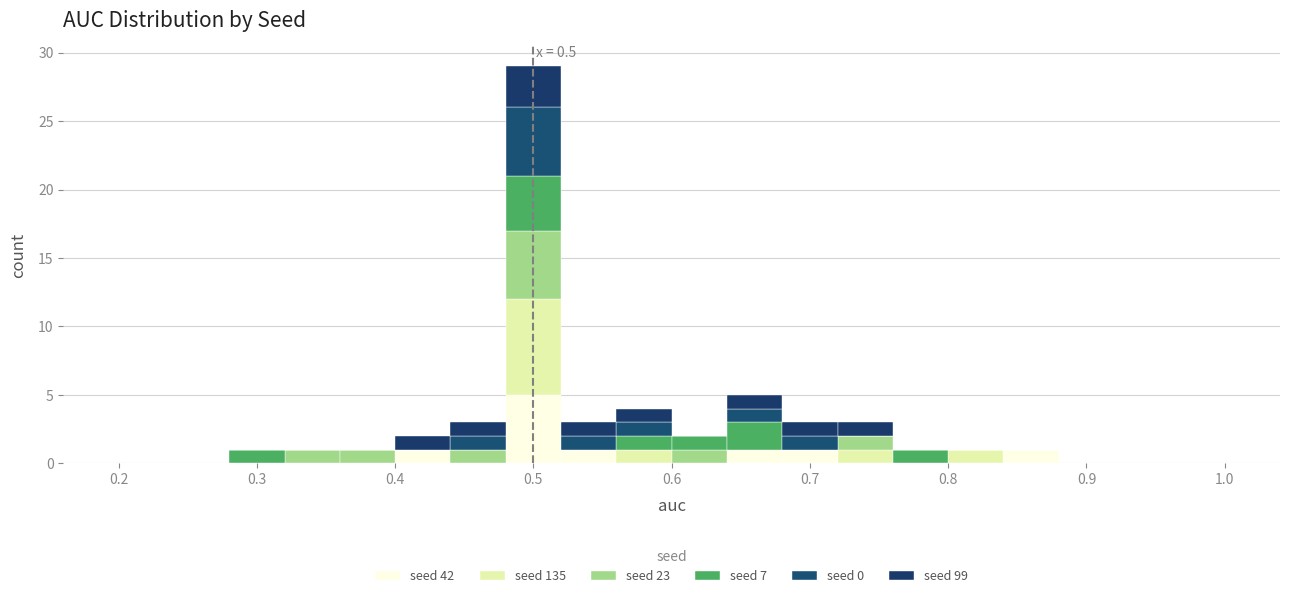

Which range on the x-axis has the tallest stacked bar (by total height)?

0.48 to 0.52